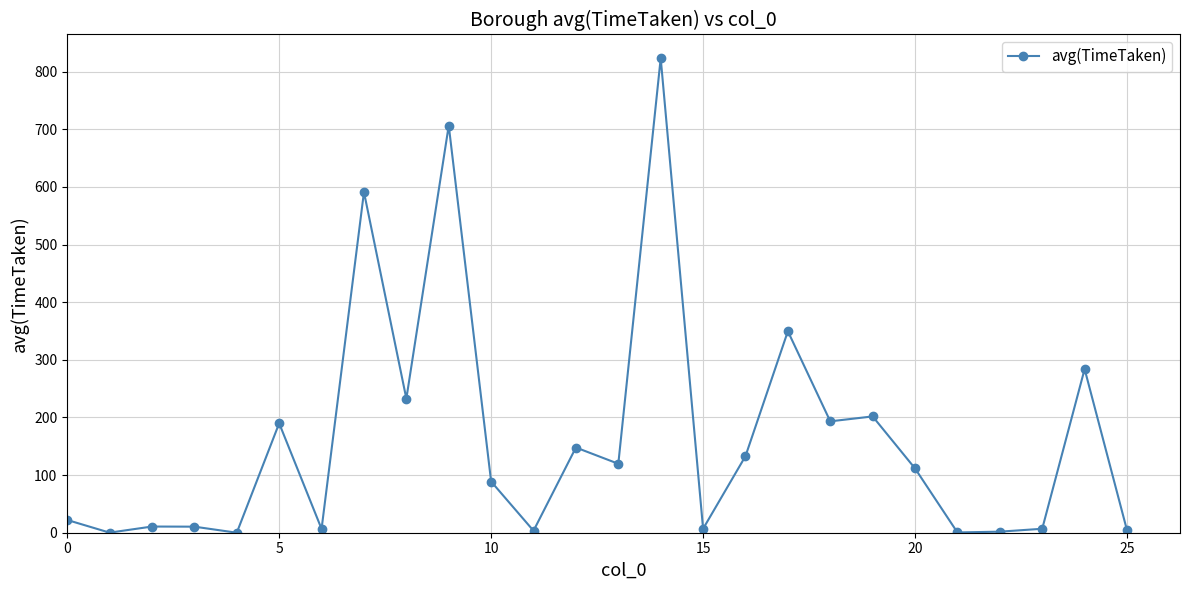

What is the value of the 19th point from the left?

193.2